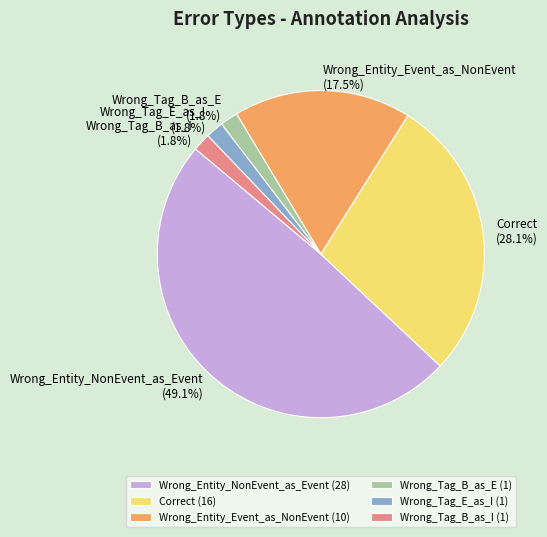

Between Correct and Wrong_Tag_B_as_I, which is larger?

Correct